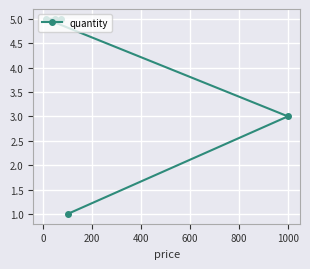

What is the value of the 4th point from the left?

1